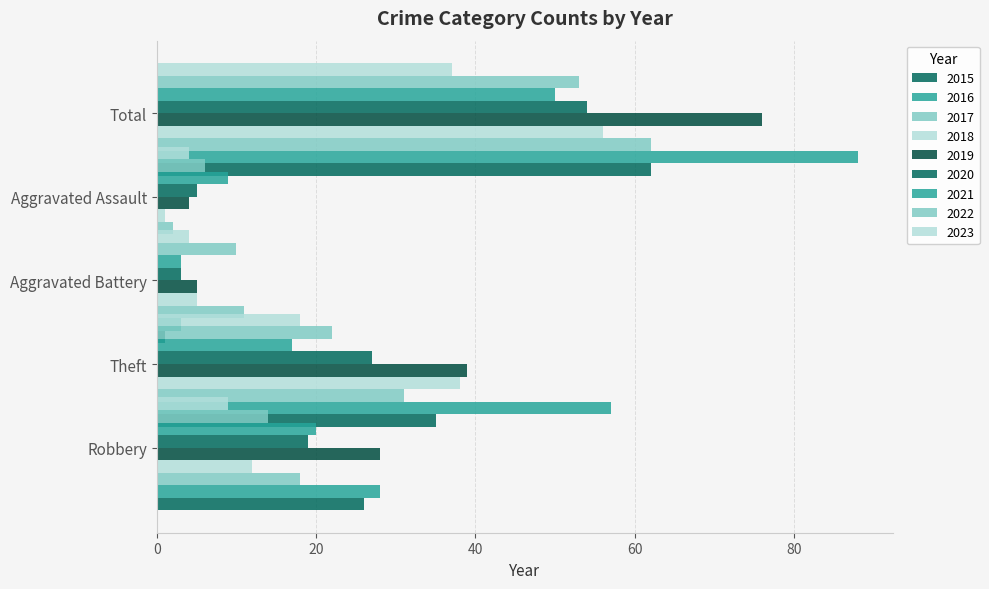

What is the maximum value shown in the chart?

88